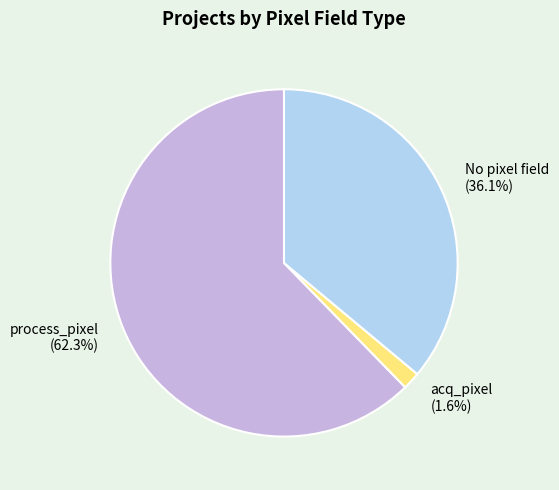

What is the smallest slice in the pie chart?

acq_pixel (1.6%)